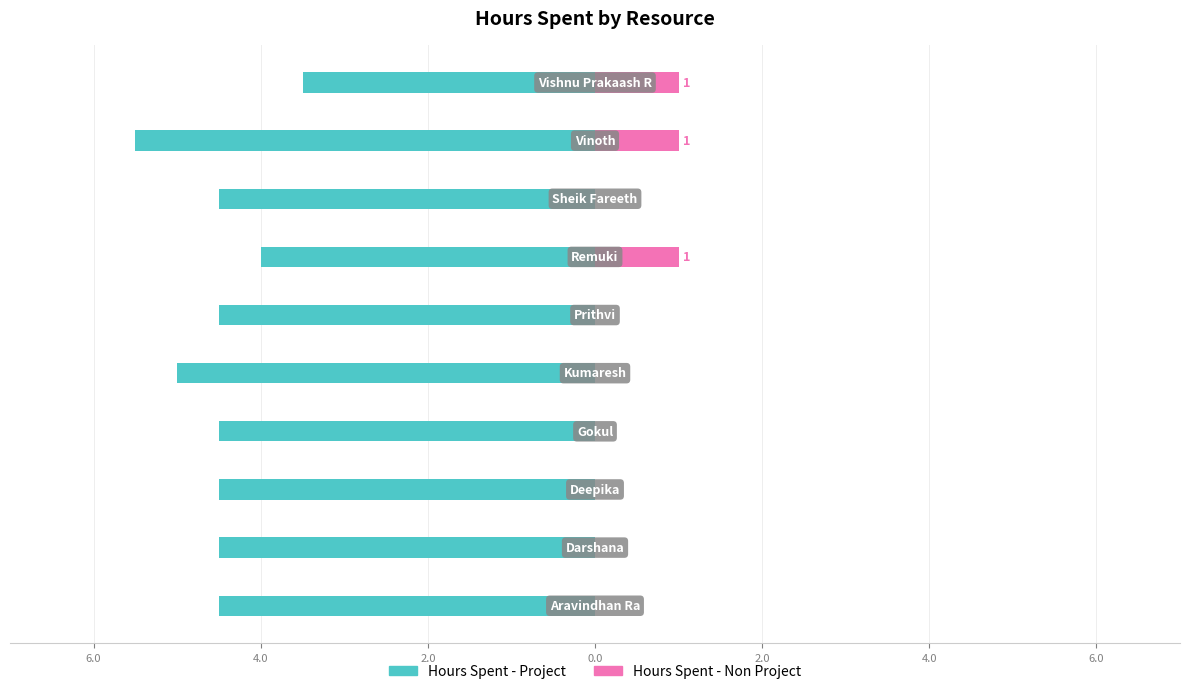

What is the total value across all series at 2.0?

-4.5